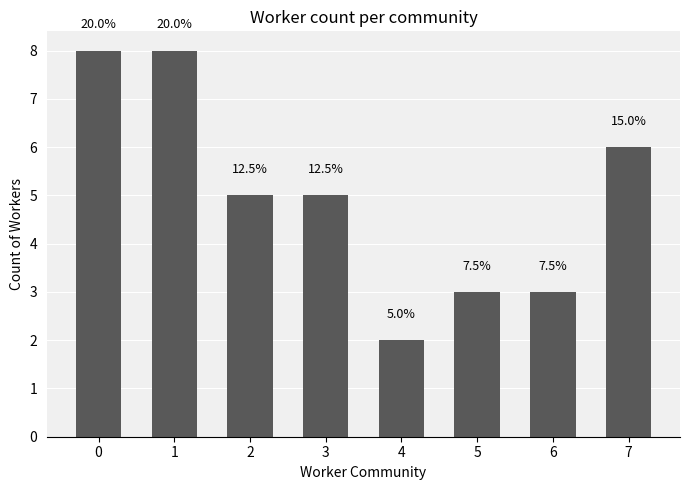

What is the sum of the values at 4 and 0?

10